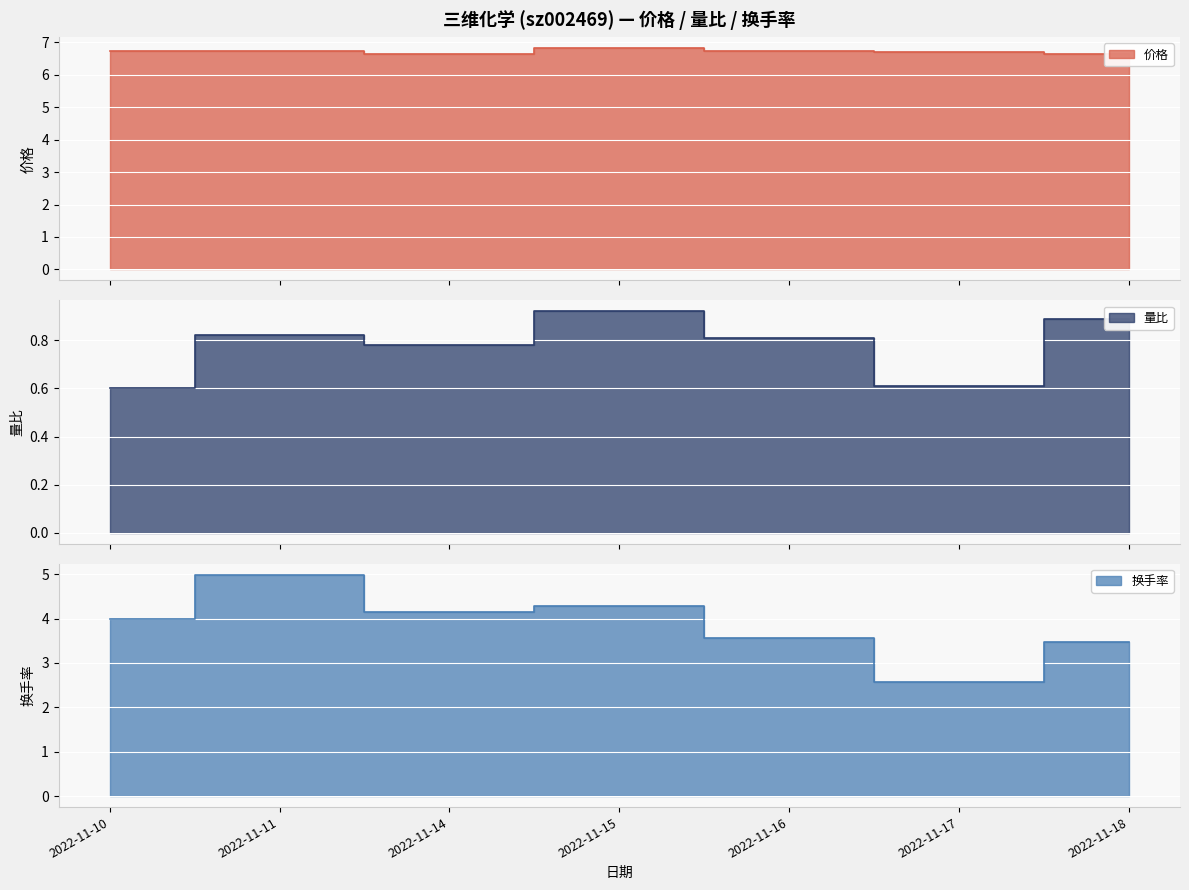

True or false: 换手率 and 价格 intersect in this chart.

False